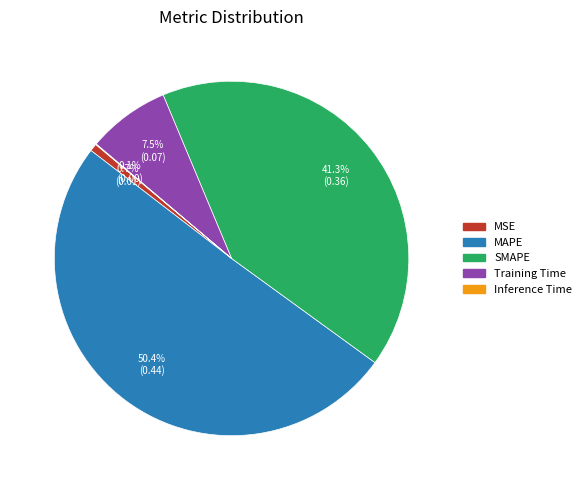

Which category has the biggest portion of the pie?

MAPE